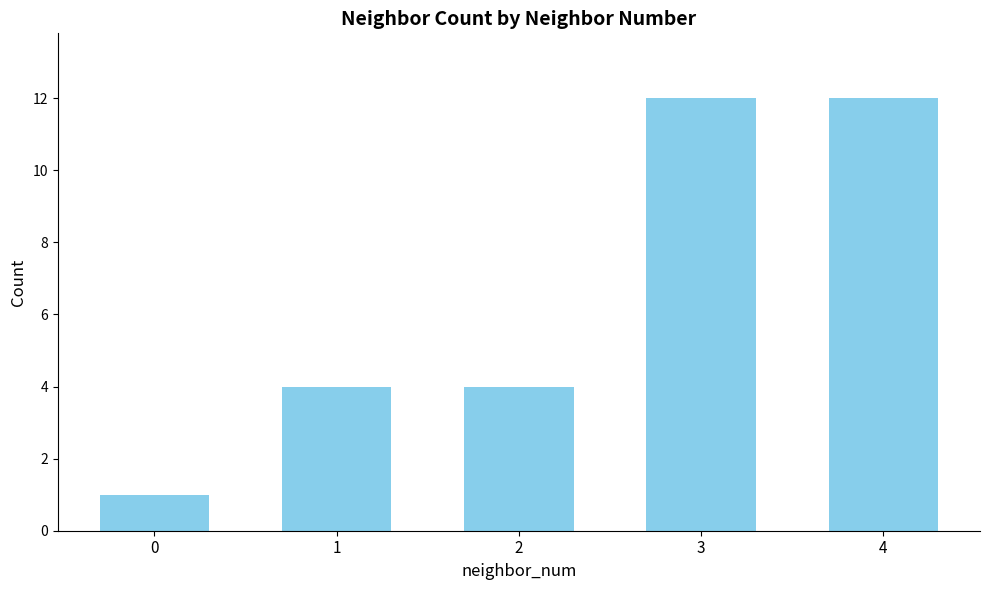

Which has a higher value, 3 or 2?

3